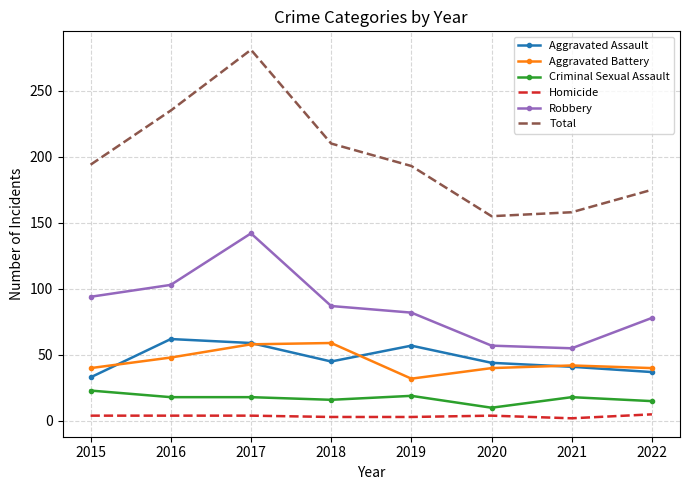

Rank the series at 2018 from lowest to highest value.

Homicide, Criminal Sexual Assault, Aggravated Assault, Aggravated Battery, Robbery, Total